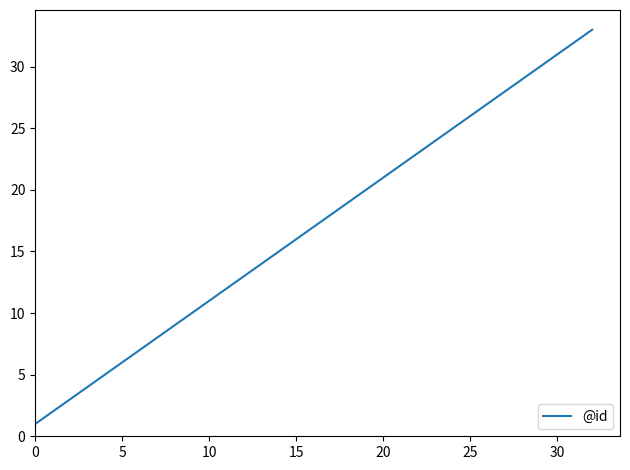

Reading left to right, extract all data points from this chart.

1	2	3	4	5	6	7	8	9	10	11	12	13	14	15	16	17	18	19	20	21	22	23	24	25	26	27	28	29	30	31	32	33